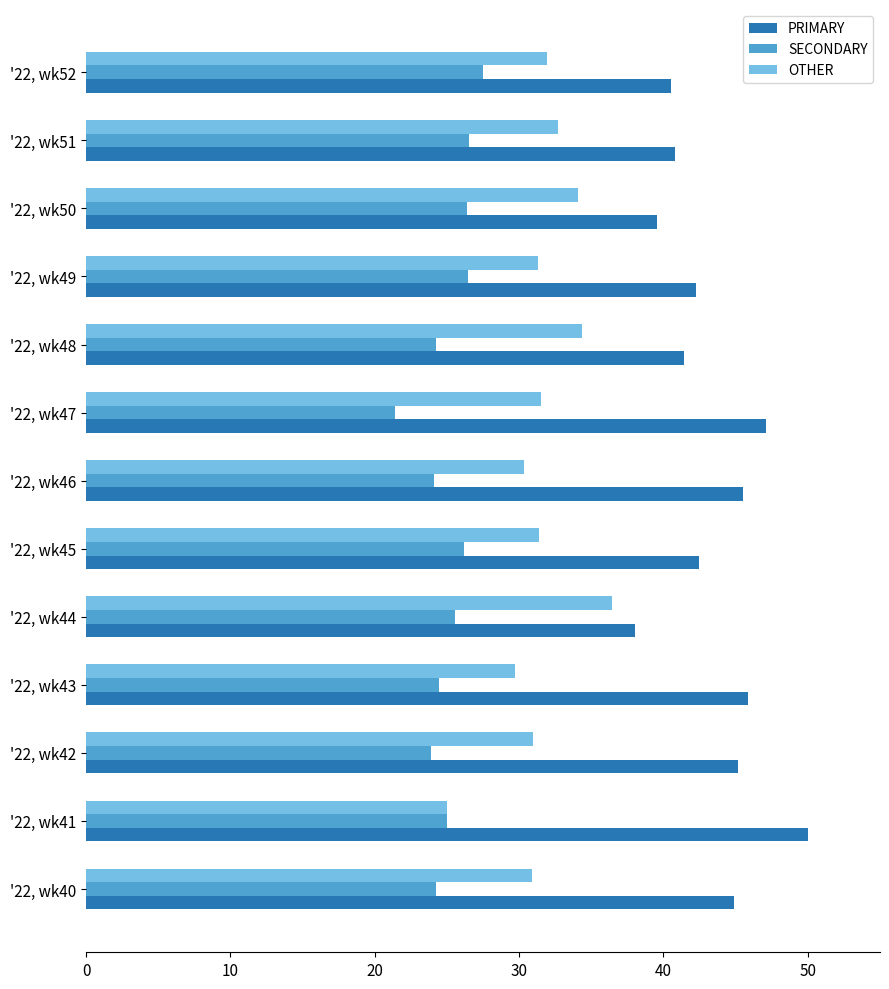

Which series has the largest total across all categories?

PRIMARY